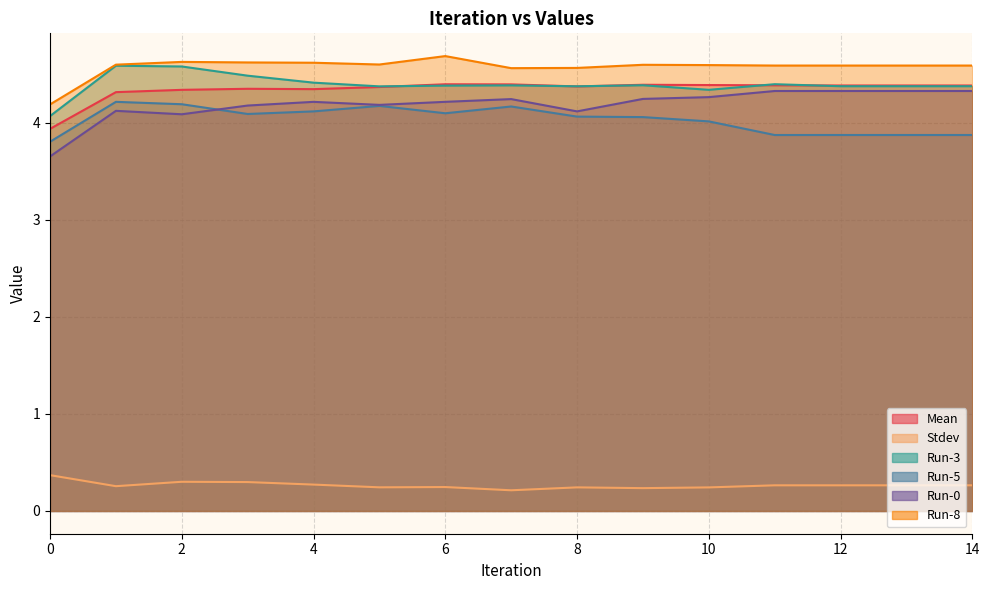

At which category does Run-0 reach its first local peak?

1